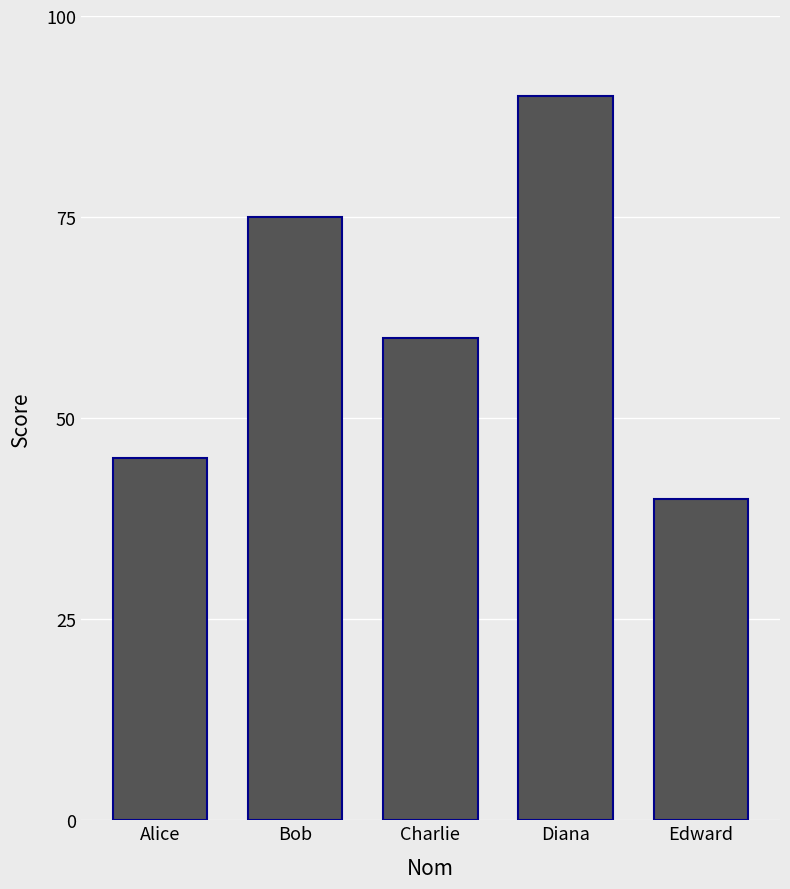

What is the change in value from Alice to Charlie?

+15